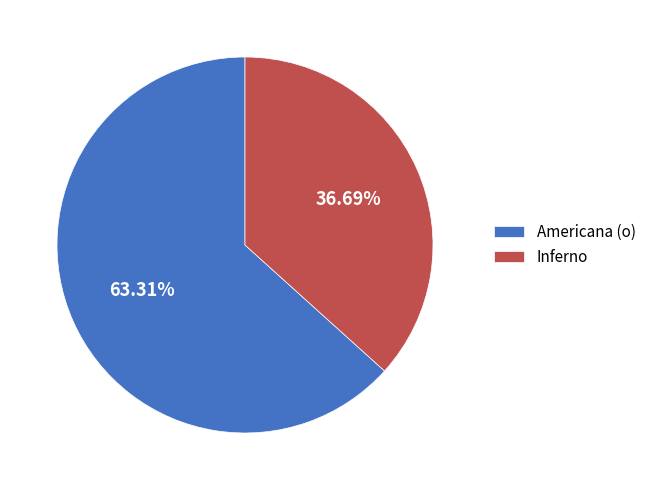

To the nearest percent, what portion does Inferno represent?

37%